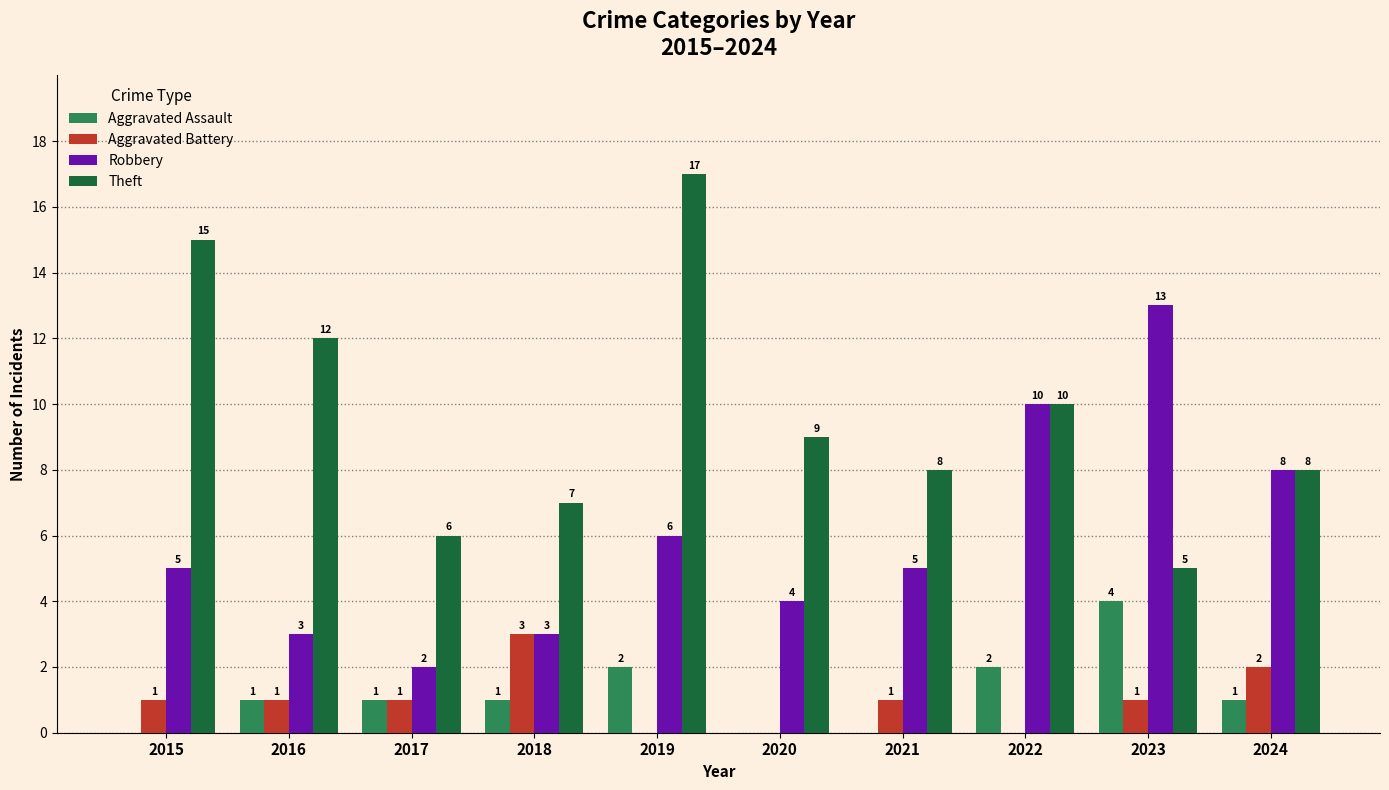

Reading left to right, extract all data points from this chart.

Aggravated Assault: 0	1	1	1	2	0	0	2	4	1
Aggravated Battery: 1	1	1	3	0	0	1	0	1	2
Robbery: 5	3	2	3	6	4	5	10	13	8
Theft: 15	12	6	7	17	9	8	10	5	8